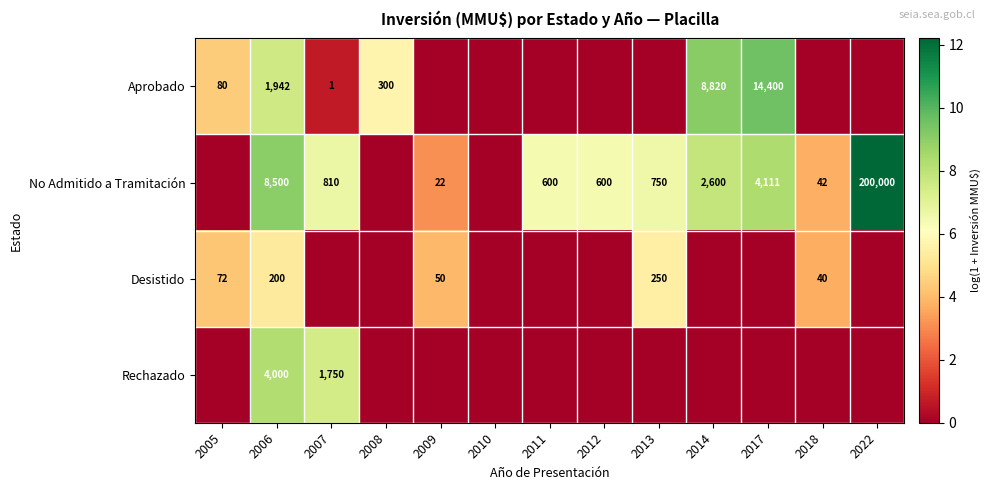

Is it true that Desistido equals 22 at 2009?

False